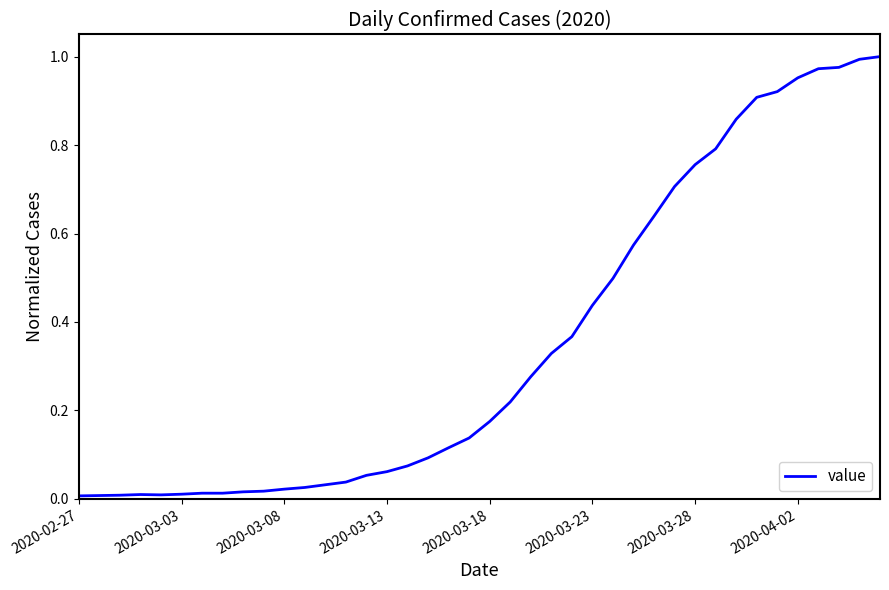

Does the chart have visible grid lines?

No